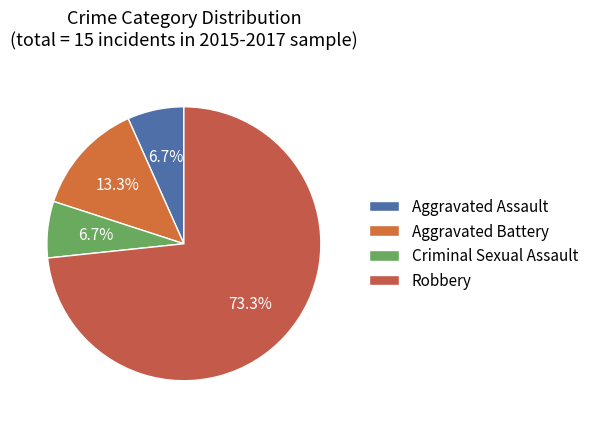

What percentage is the Aggravated Assault slice, to the nearest percent?

7%